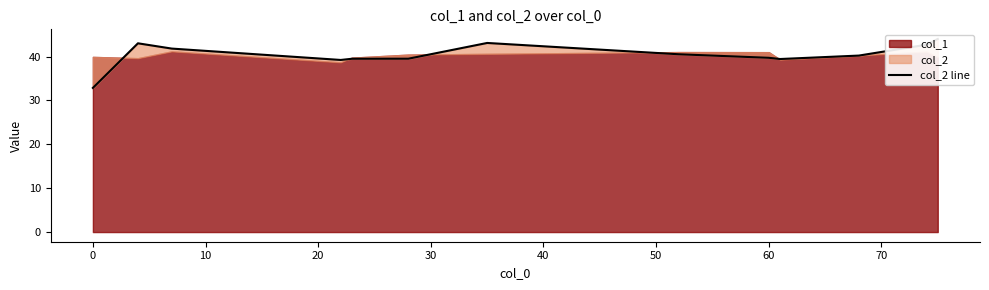

How many data points are less than 40?

6